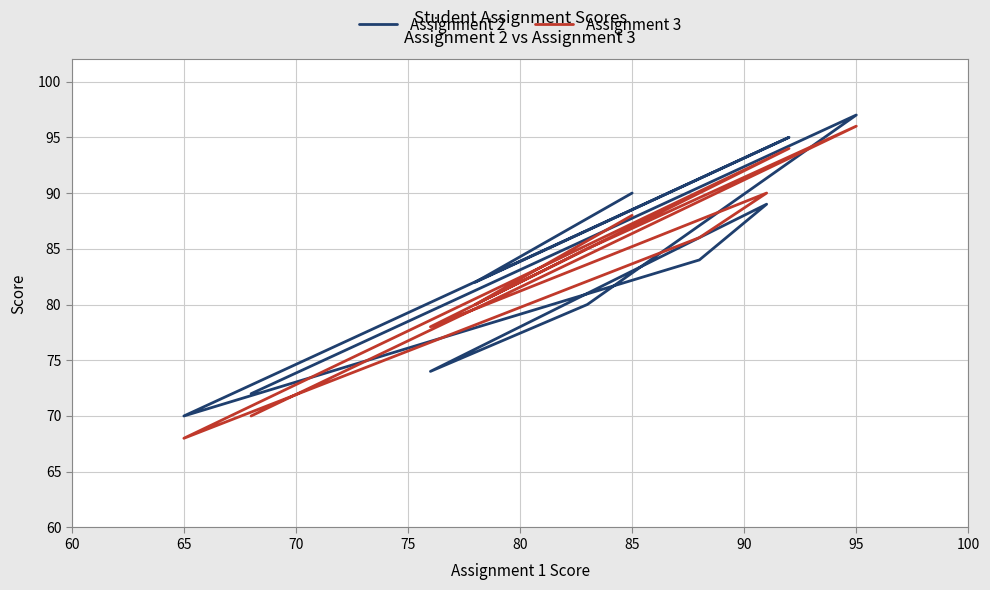

Which series changed the most between 65 and 100?

Assignment 3